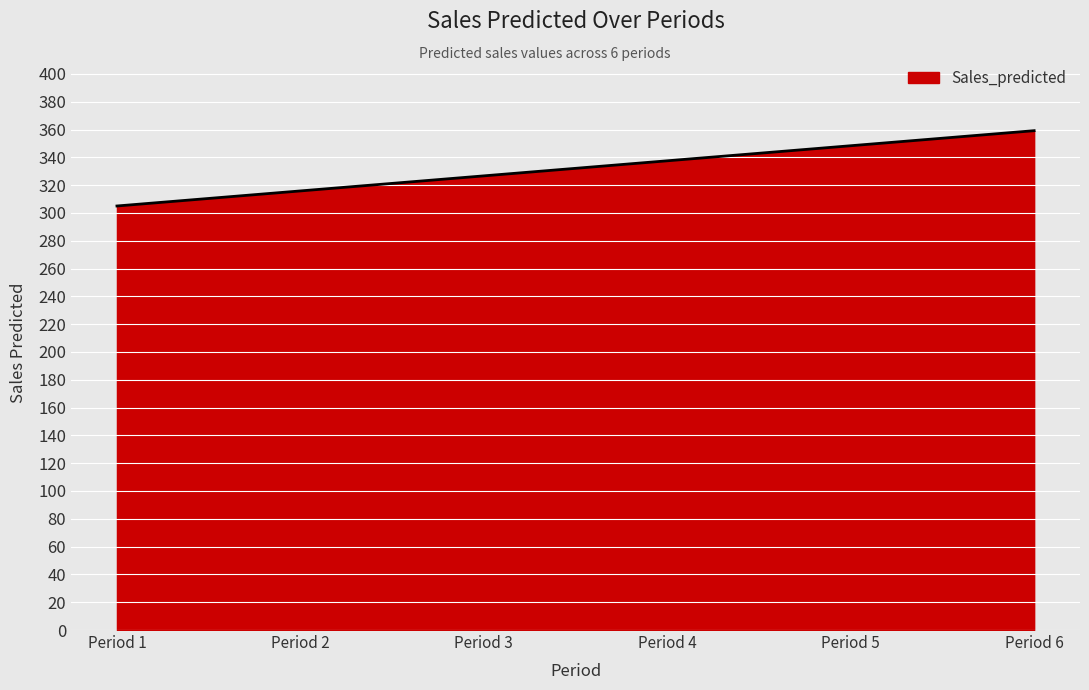

Count the number of data series in this chart.

1